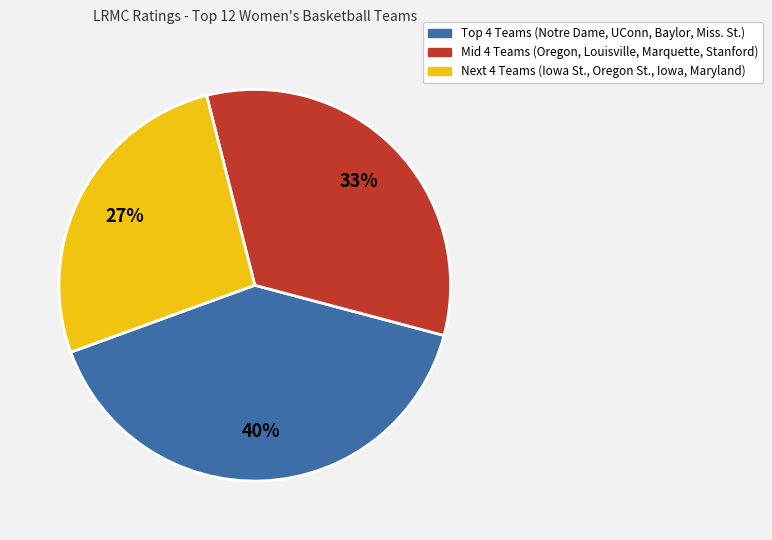

Is there a majority slice in this chart?

No